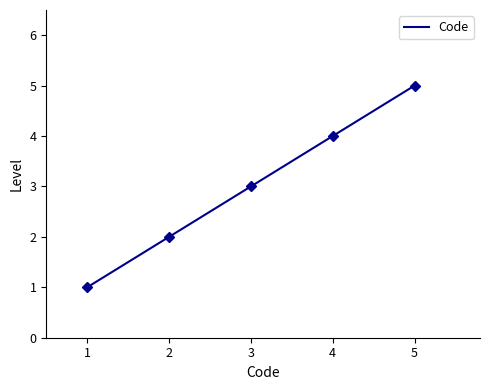

Between 5 and 4, which is larger?

5